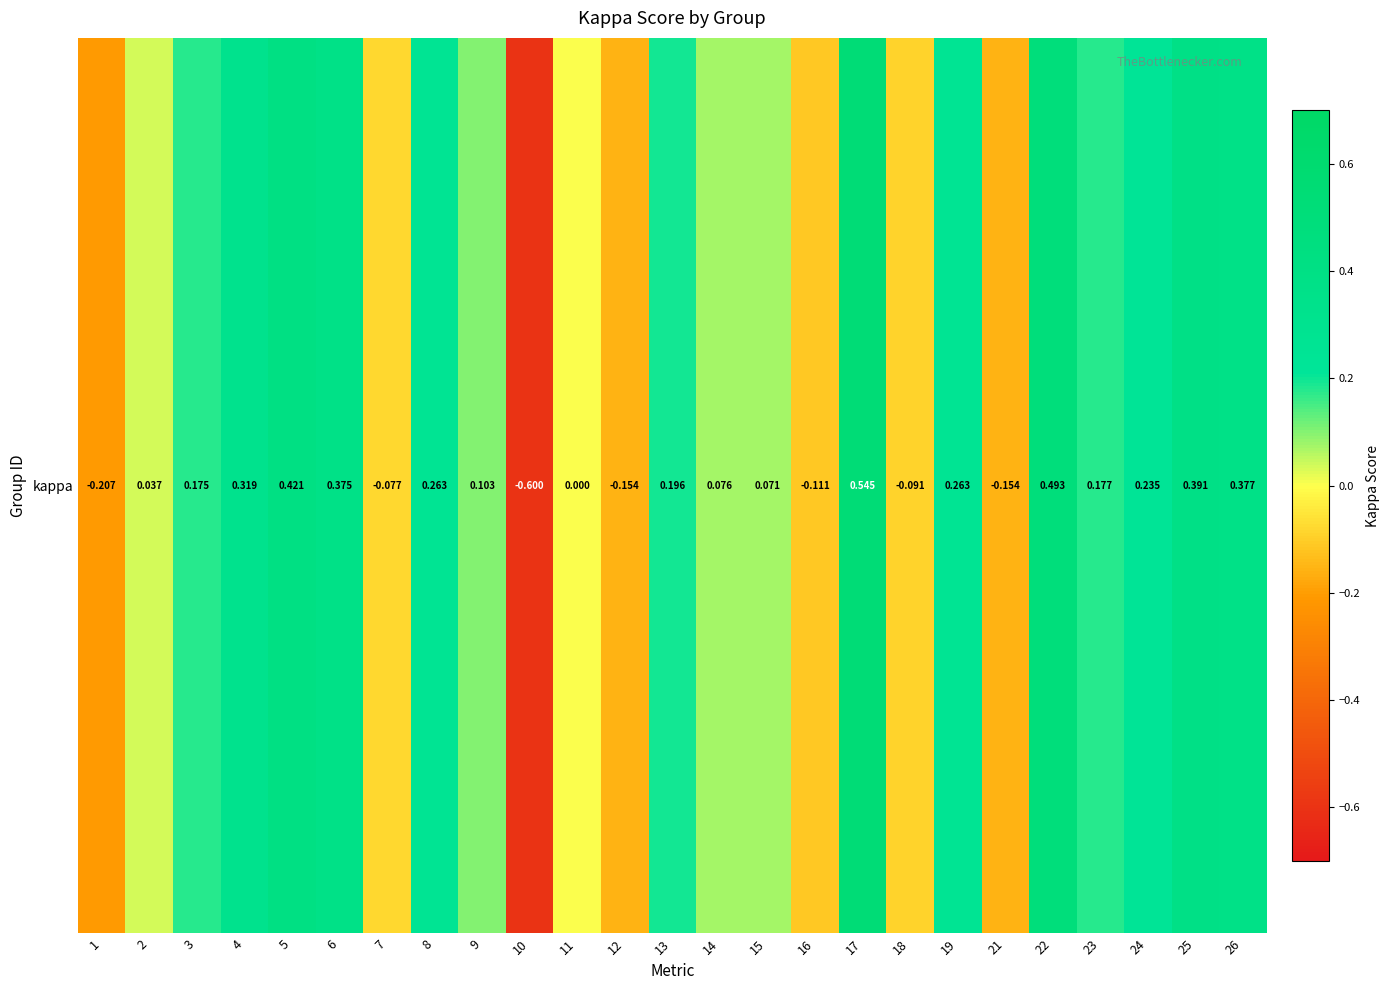

What is the difference between the values at 5 and 10?

1.0